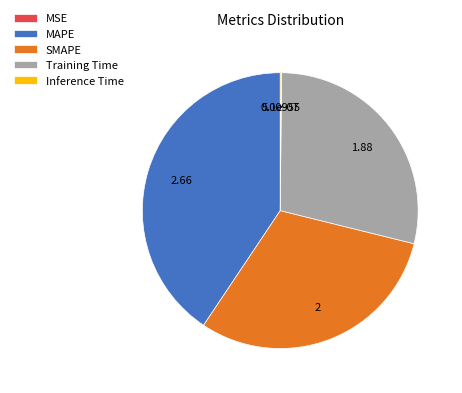

Combined, do MAPE and SMAPE account for over 50%?

Yes